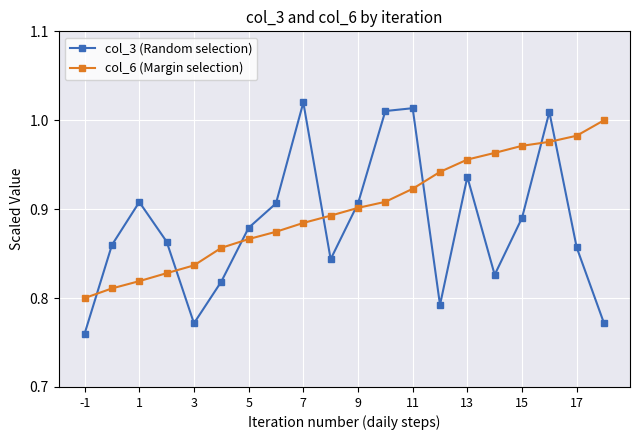

How many lines are shown in the chart?

2